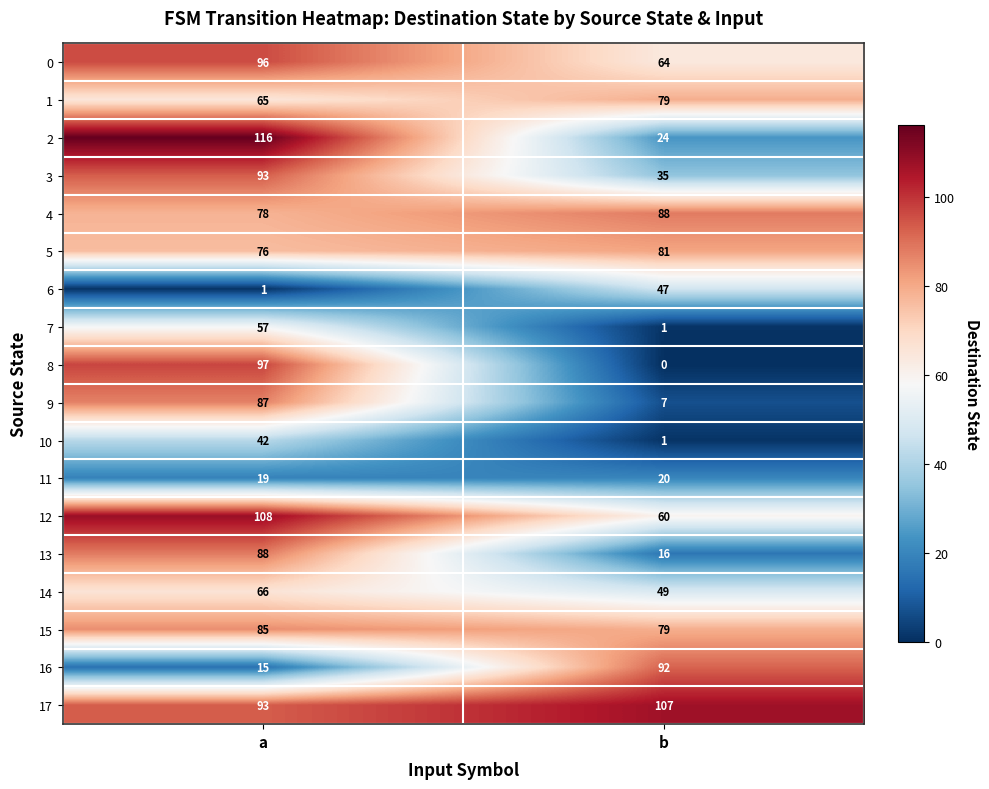

What is the spread (max minus min) of values at a?

115